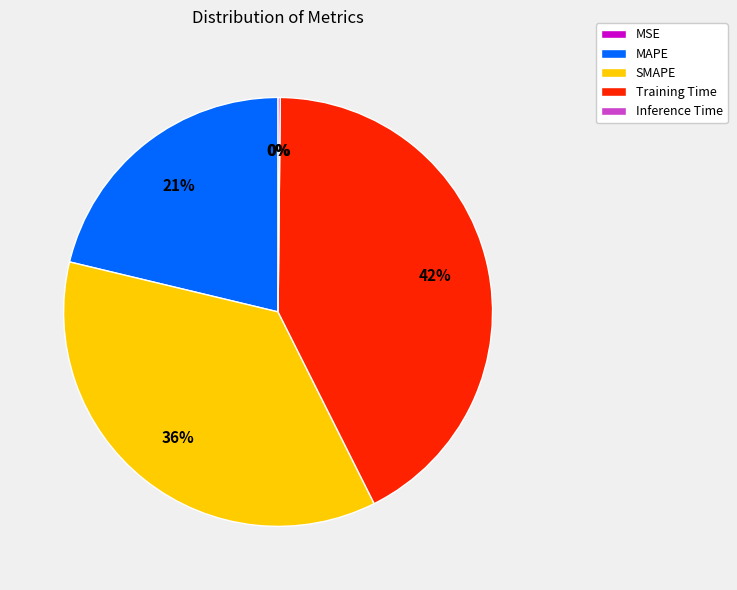

Is it true that SMAPE is 45% of the pie?

False